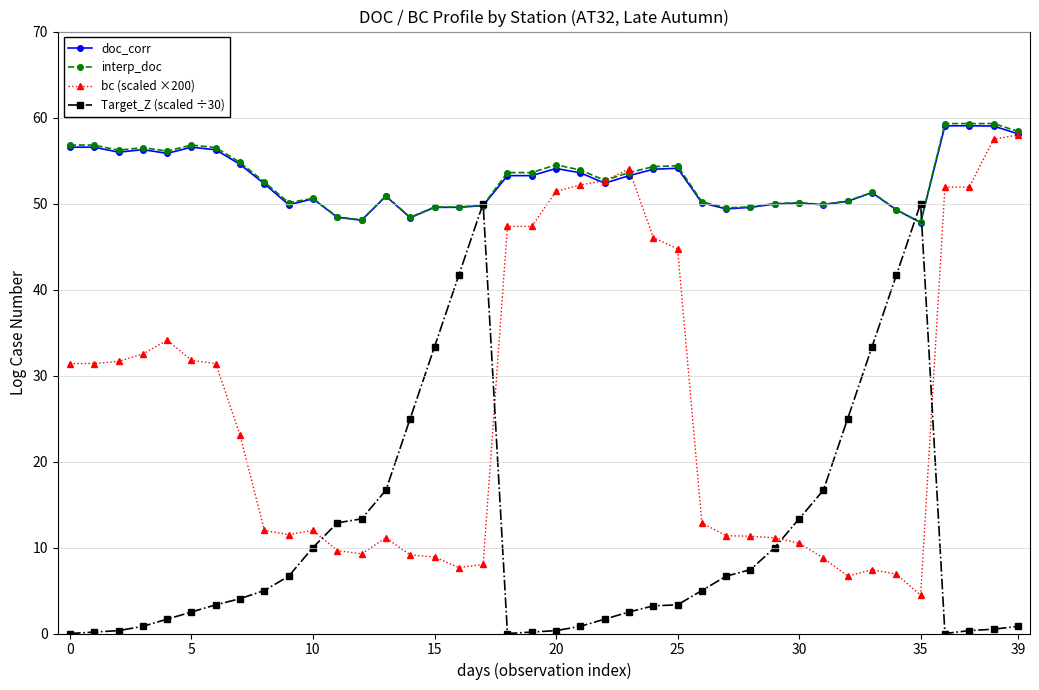

How many times do bc (scaled ×200) and Target_Z (scaled ÷30) cross each other?

4